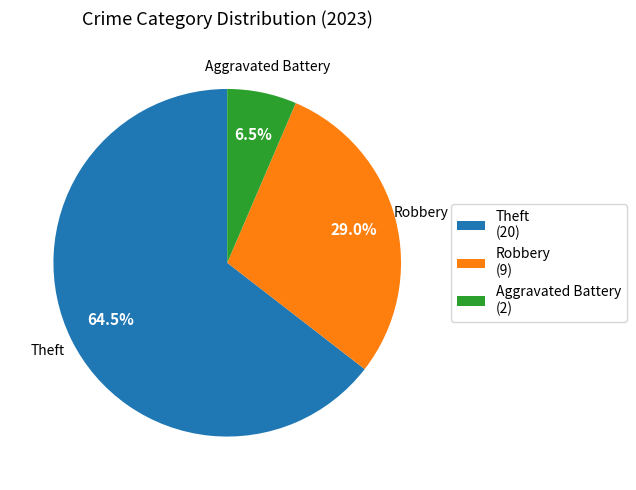

What percentage do Robbery (9) and Theft (20) together represent?

93.5%